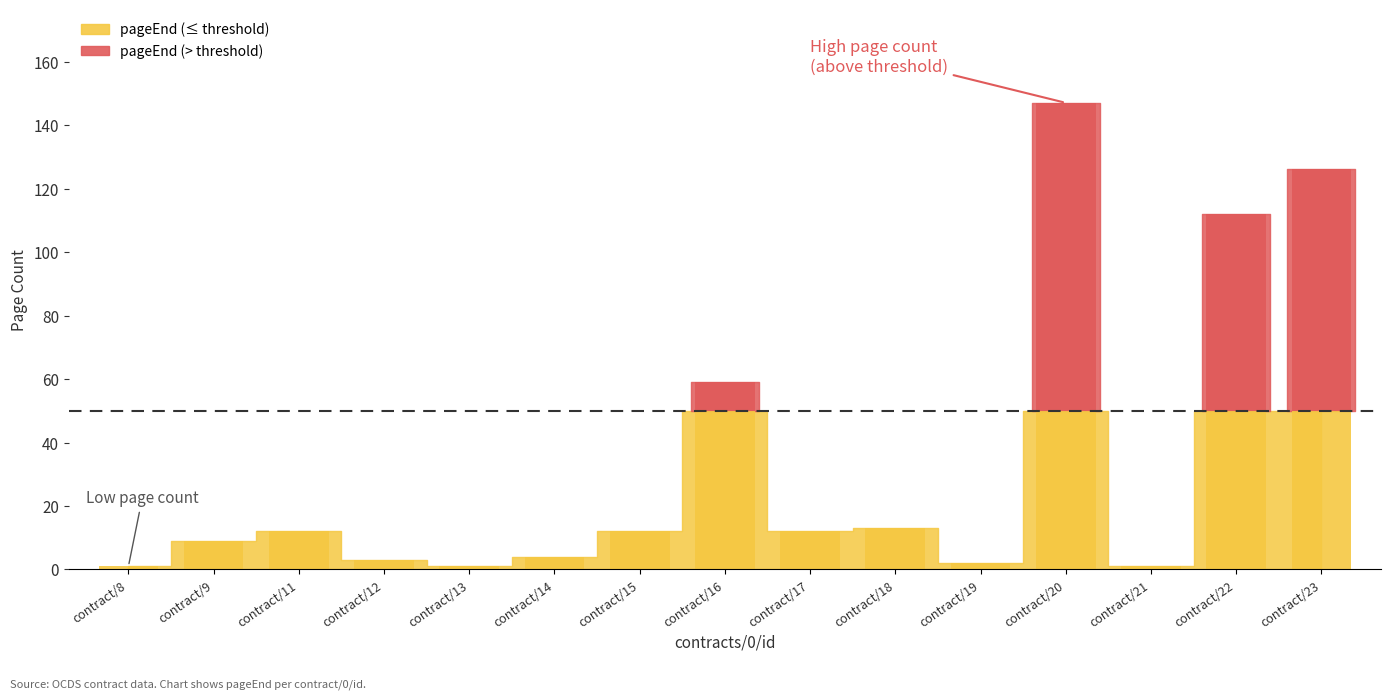

At which category is the sum across all series the highest?

contract/20